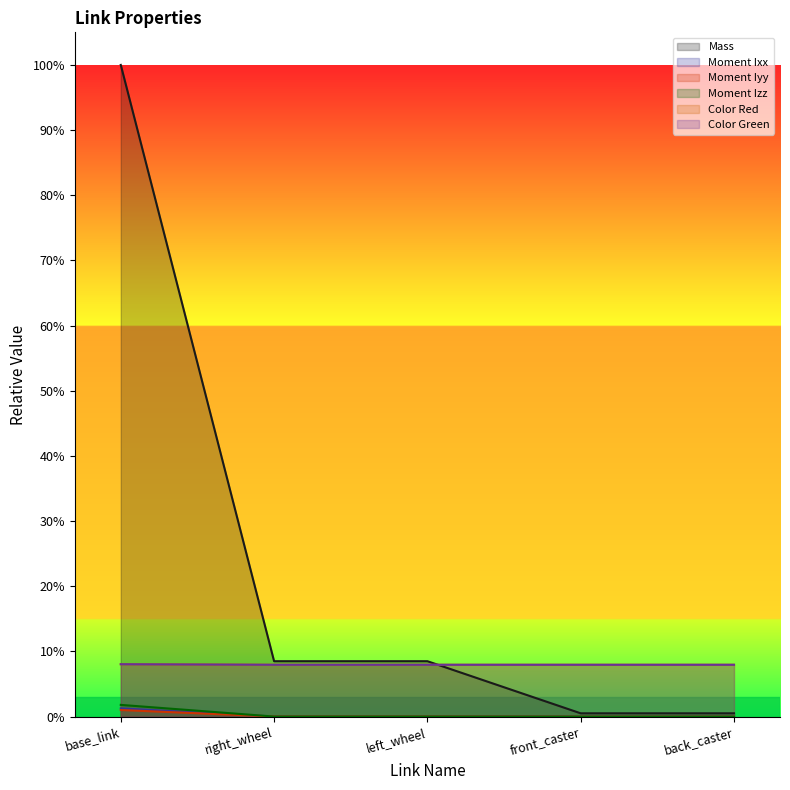

Where is Moment Ixx nearest to the value 0?

front_caster